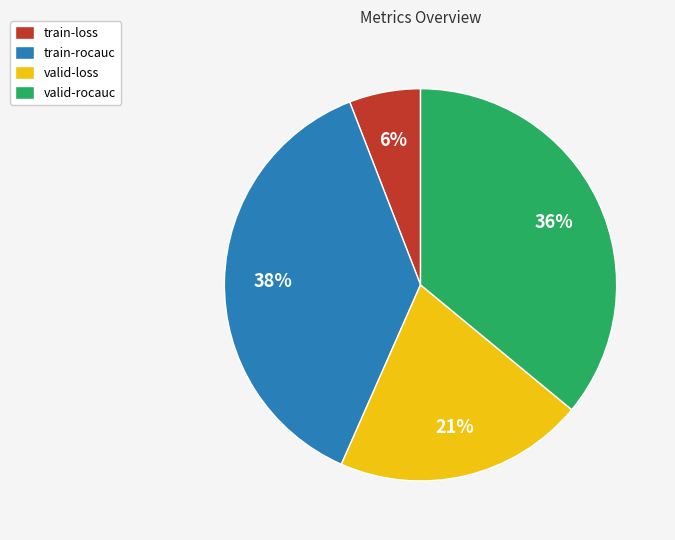

Do valid-loss and train-rocauc together represent more than half of the pie?

Yes